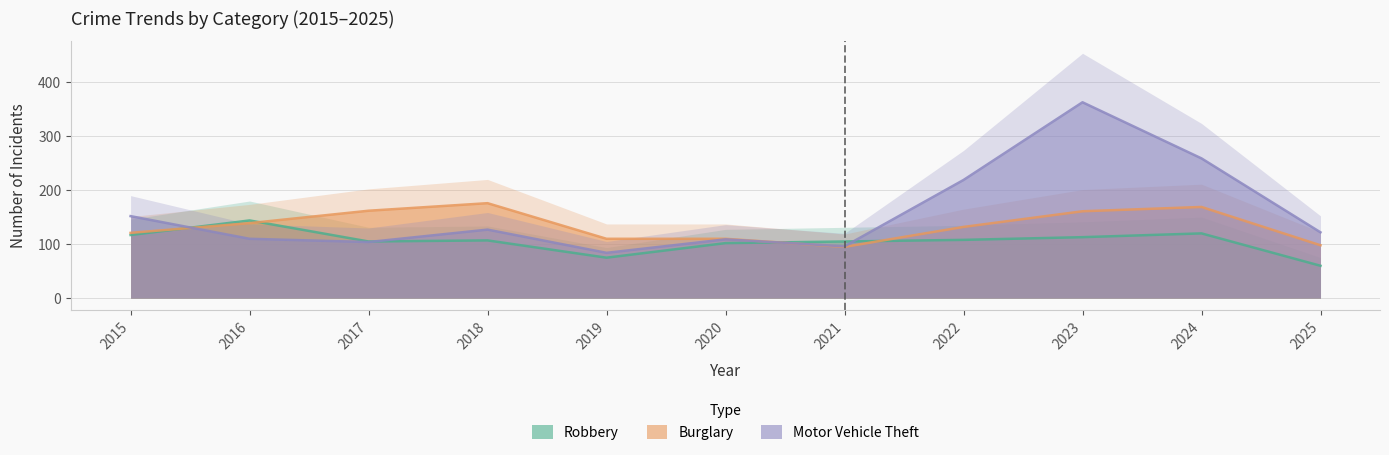

At which category is the sum across all series the highest?

2023